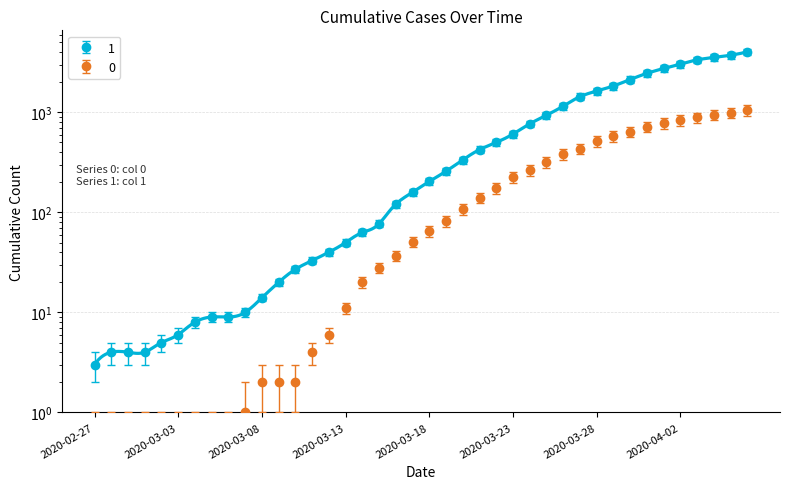

Which label corresponds to the largest value in the chart?

2020-04-06